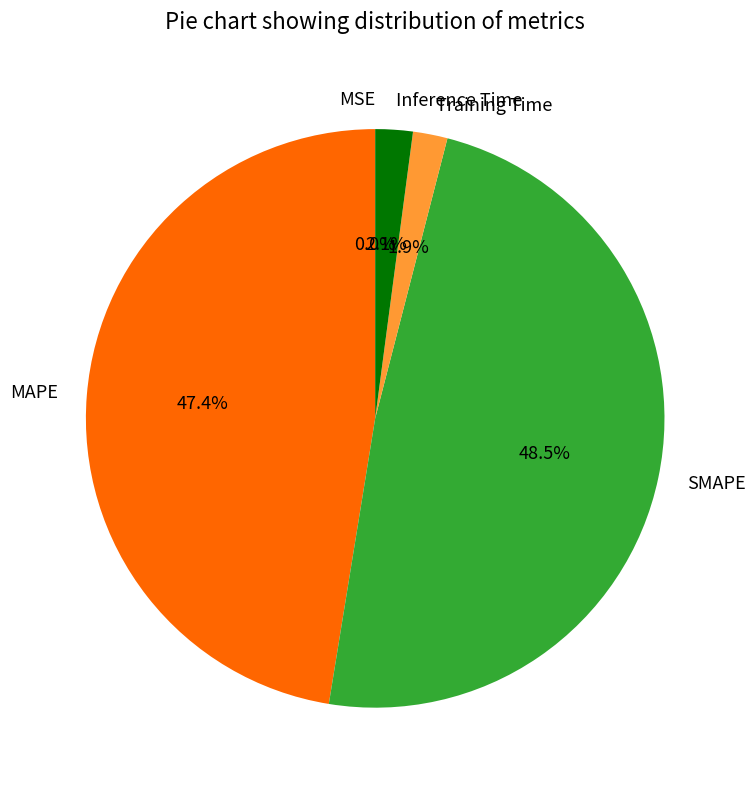

Which category has the biggest portion of the pie?

SMAPE